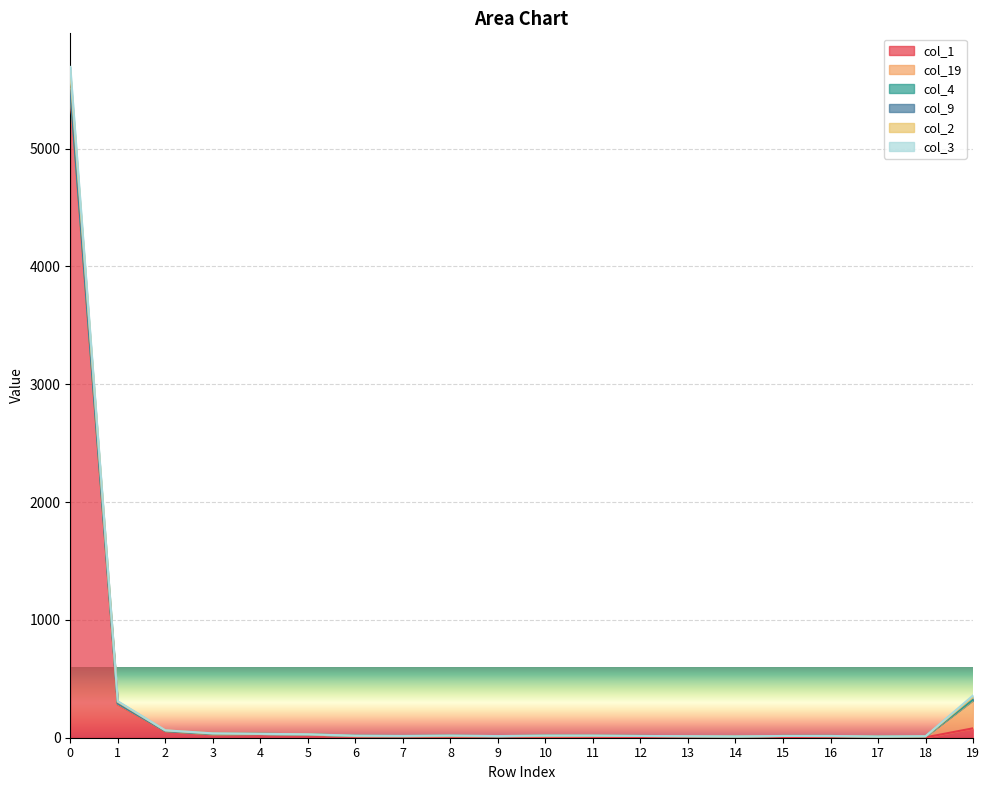

The col_3 series shows 18 at 4. True or false?

False